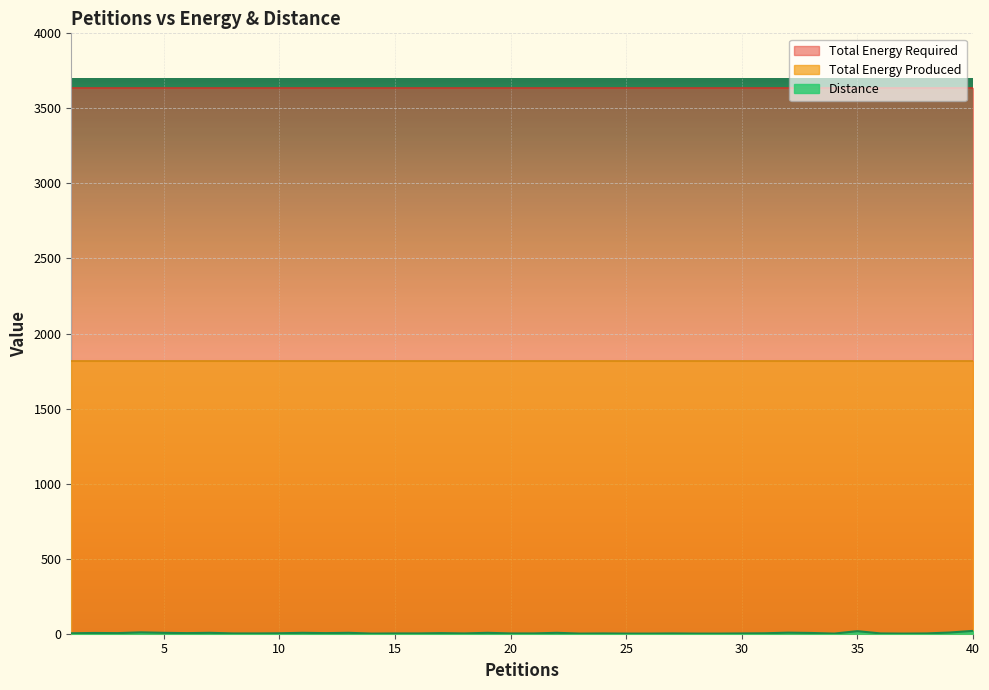

List the series in order of their overall mean, highest first.

Total Energy Required, Total Energy Produced, Distance